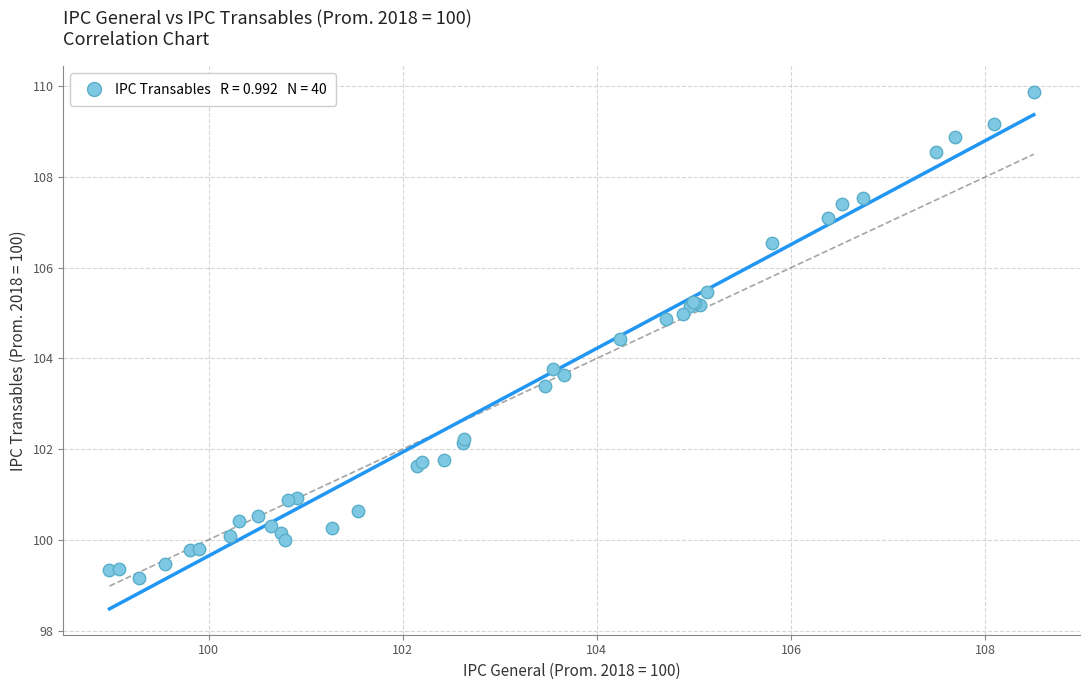

What Y value in the scatter plot is closest to 104?

103.8